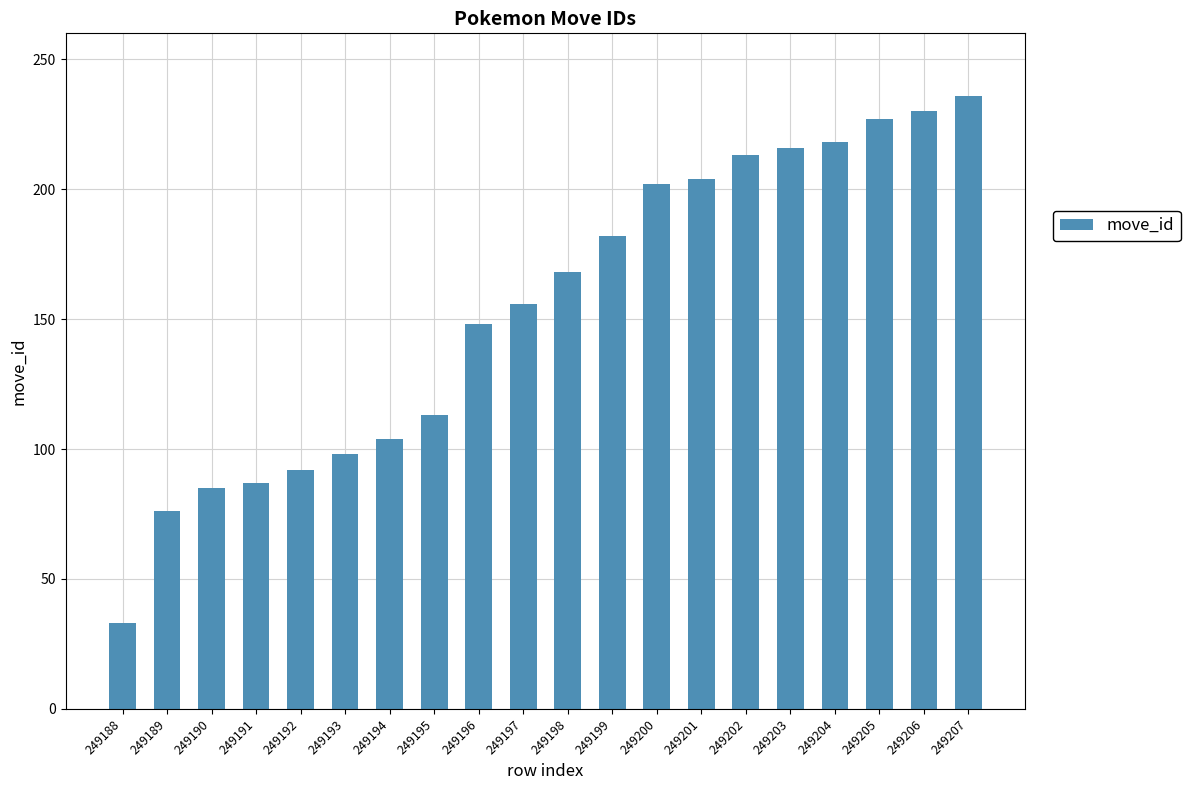

Reading left to right, extract all data points from this chart.

249188=33	249189=76	249190=85	249191=87	249192=92	249193=98	249194=104	249195=113	249196=148	249197=156	249198=168	249199=182	249200=202	249201=204	249202=213	249203=216	249204=218	249205=227	249206=230	249207=236